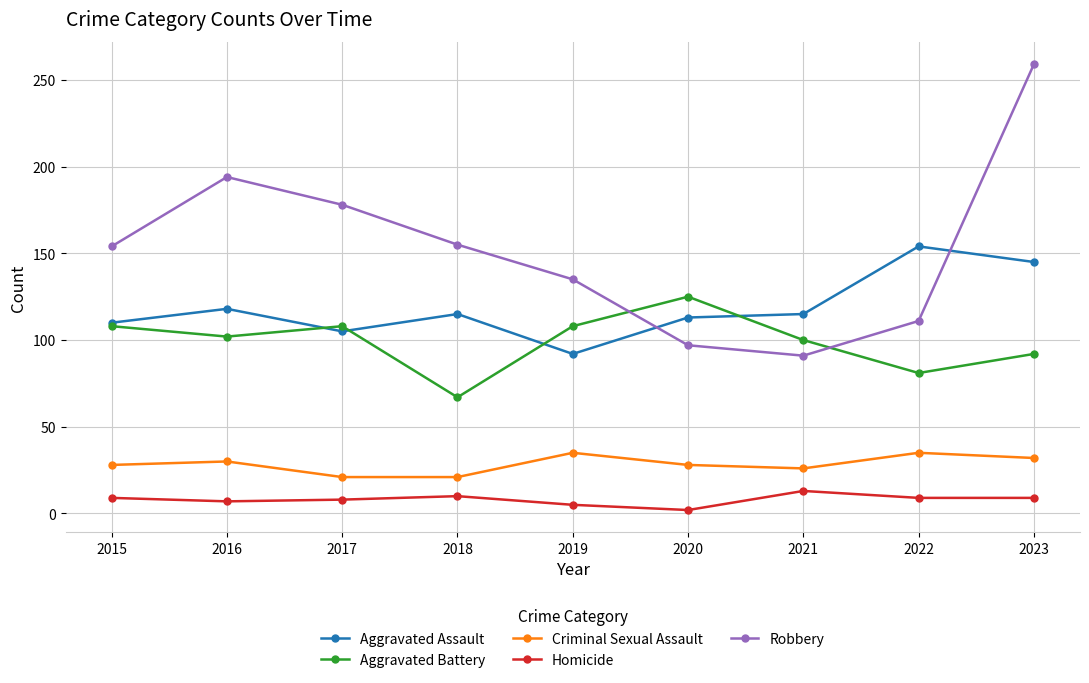

True or false: Aggravated Assault has a value of 105 at 2017.

True